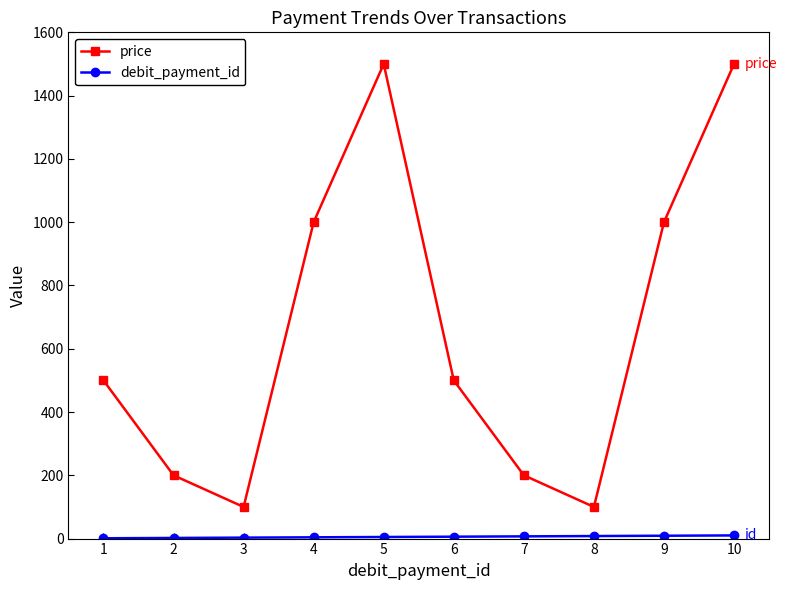

Which series changed the most between 3 and 5?

price